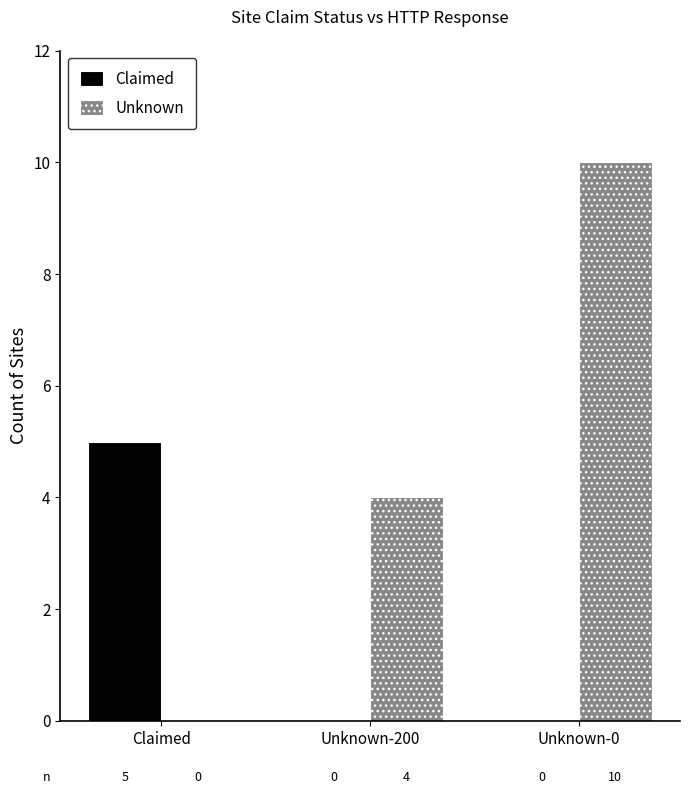

What is the sum of all Unknown values?

14